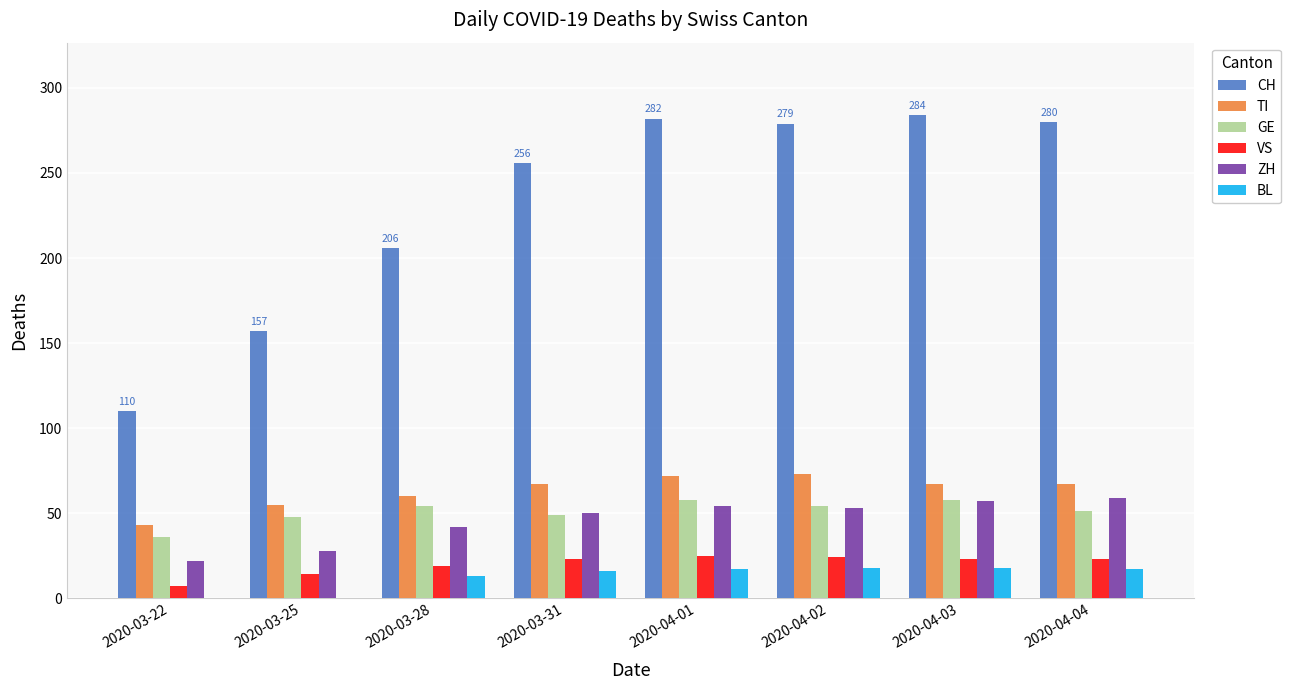

What is the total value across all series at 2020-04-02?

501